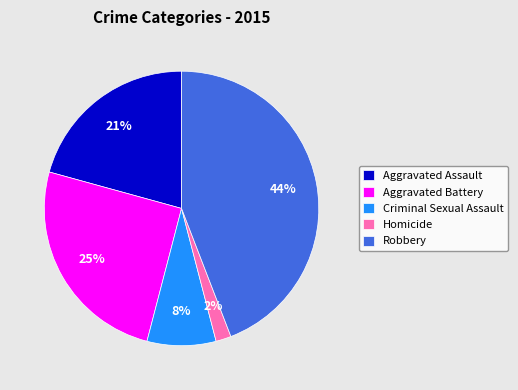

Between Homicide and Aggravated Battery, which is larger?

Aggravated Battery